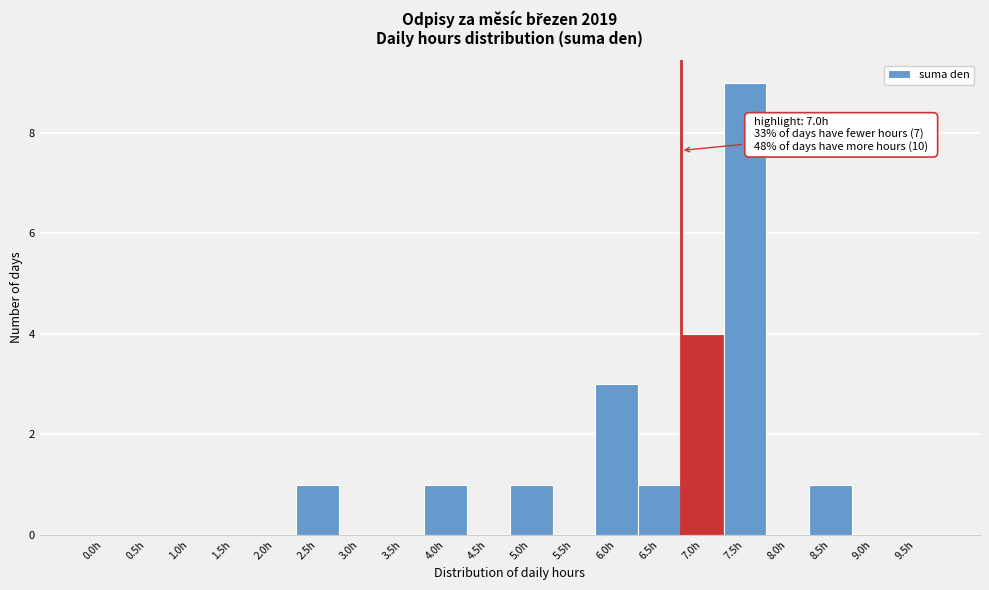

Reading left to right, list all the values displayed in this chart.

0.0h=0	0.5h=0	1.0h=0	1.5h=0	2.0h=0	2.5h=1	3.0h=0	3.5h=0	4.0h=1	4.5h=0	5.0h=1	5.5h=0	6.0h=3	6.5h=1	7.0h=4	7.5h=9	8.0h=0	8.5h=1	9.0h=0	9.5h=0